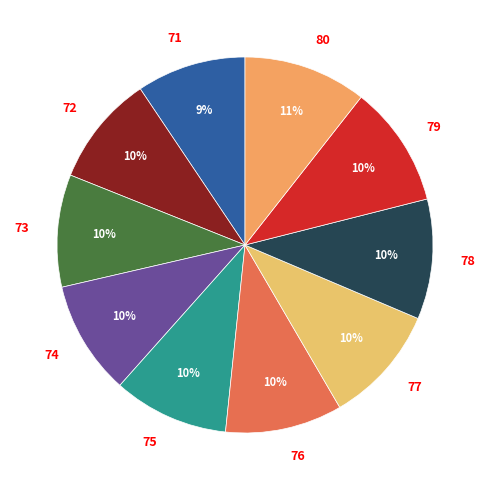

To the nearest percent, what percentage of the pie is 78?

10%